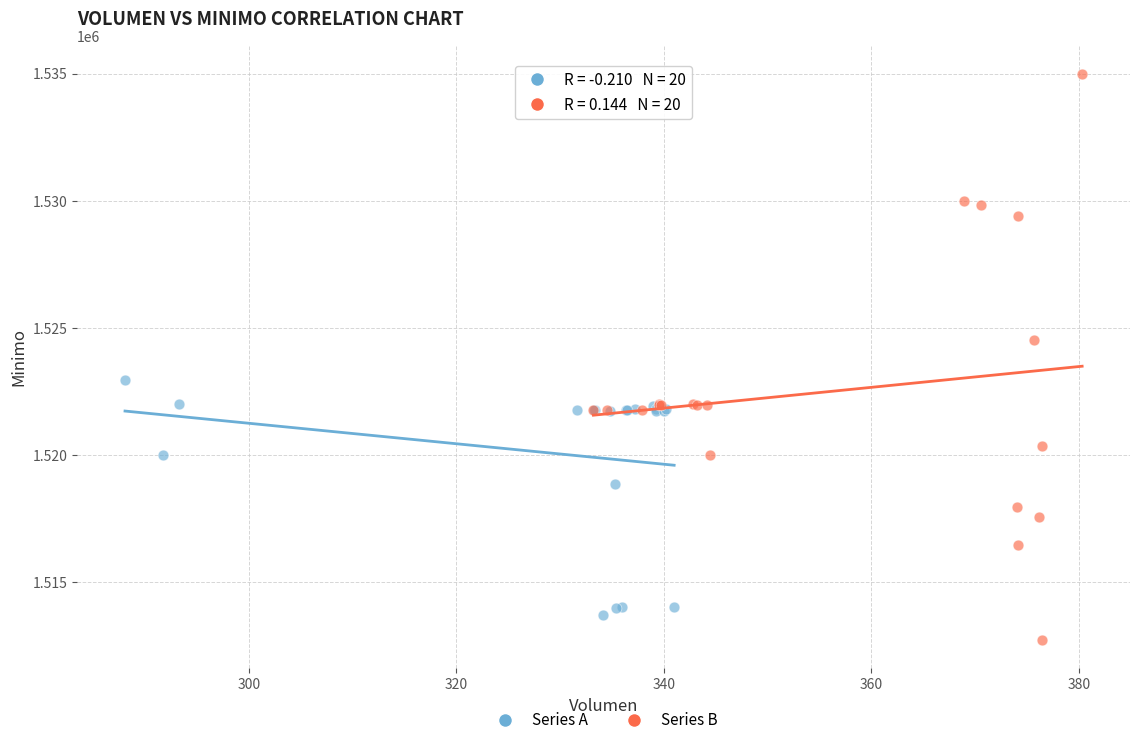

Which series reaches the maximum Y coordinate?

Series B